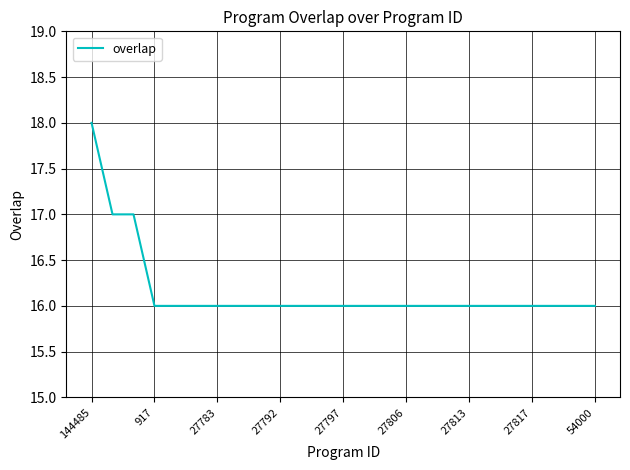

What is the minimum value shown in the chart?

16